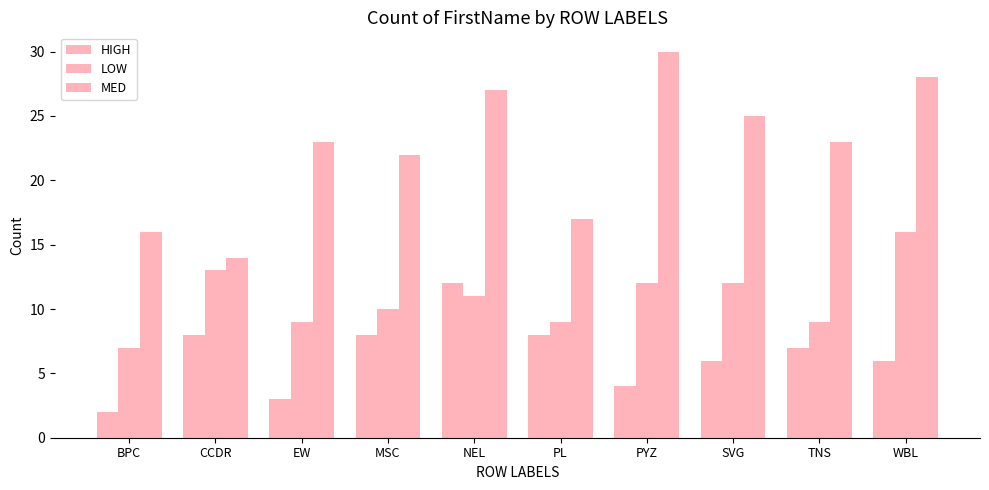

How many groups of bars are there?

10